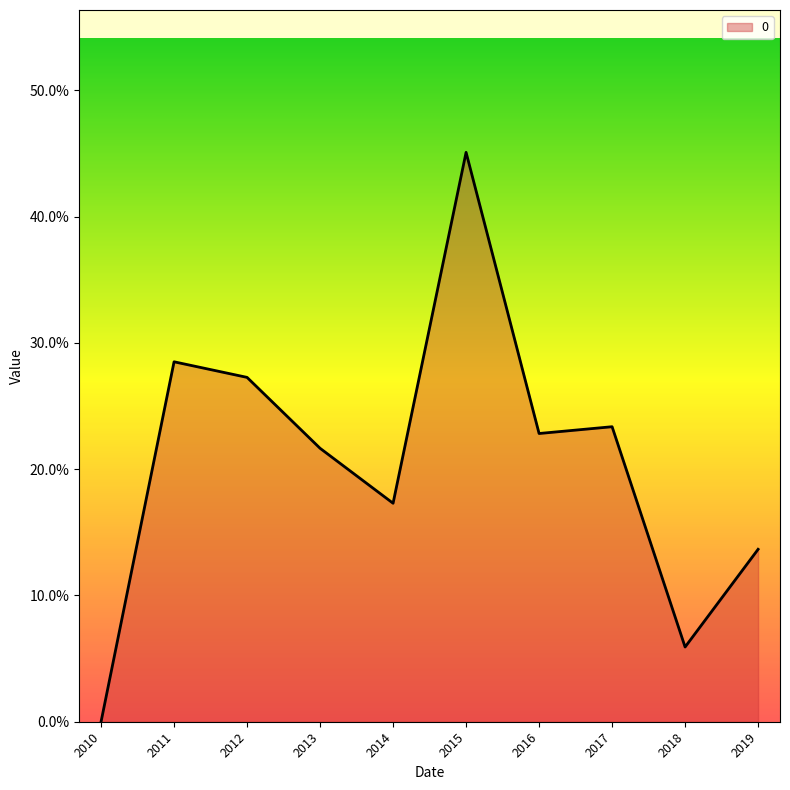

Rank the categories by value from lowest to highest.

2010, 2018, 2019, 2014, 2013, 2016, 2017, 2012, 2011, 2015